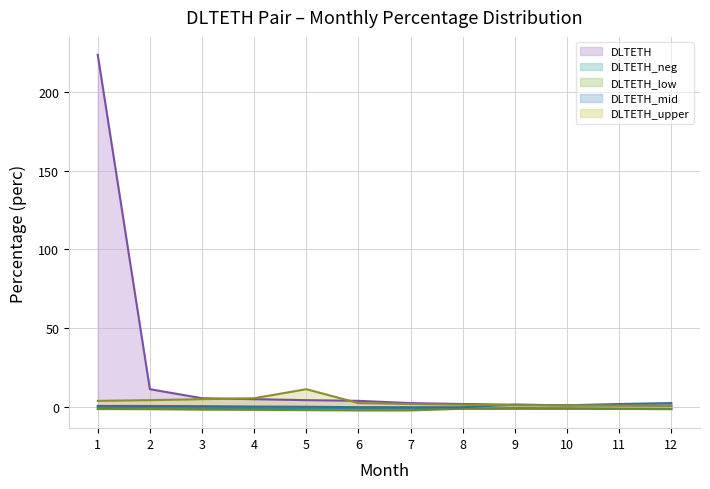

True or false: DLTETH and DLTETH_upper intersect in this chart.

True